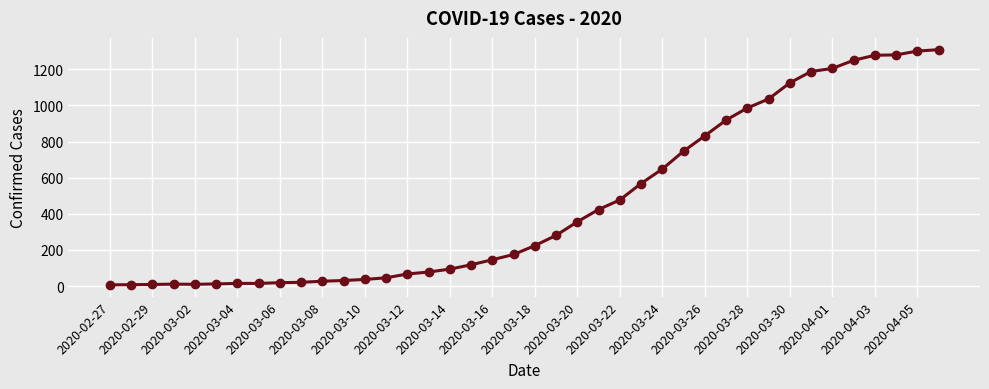

What is the maximum value shown in the chart?

1309